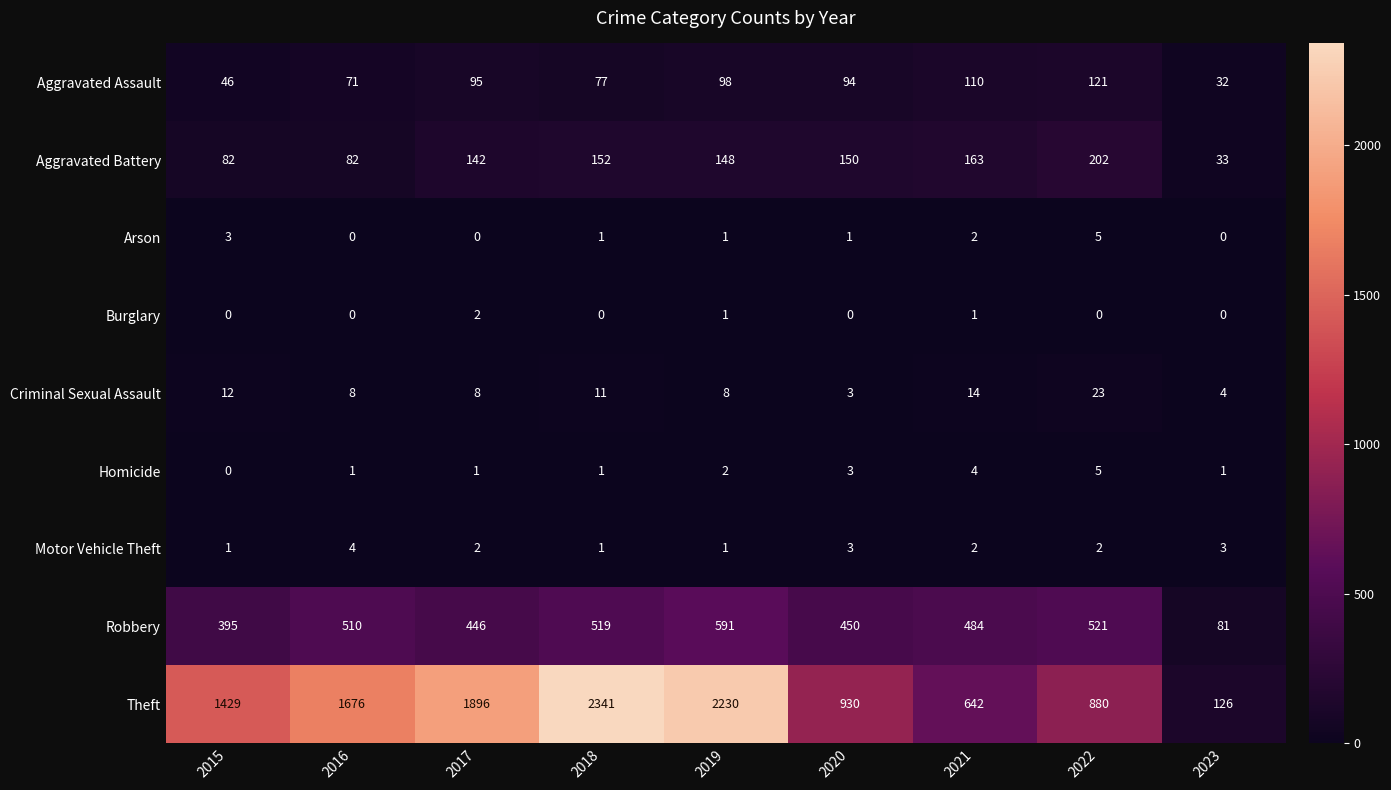

At which label does Aggravated Assault first exceed 94?

2017